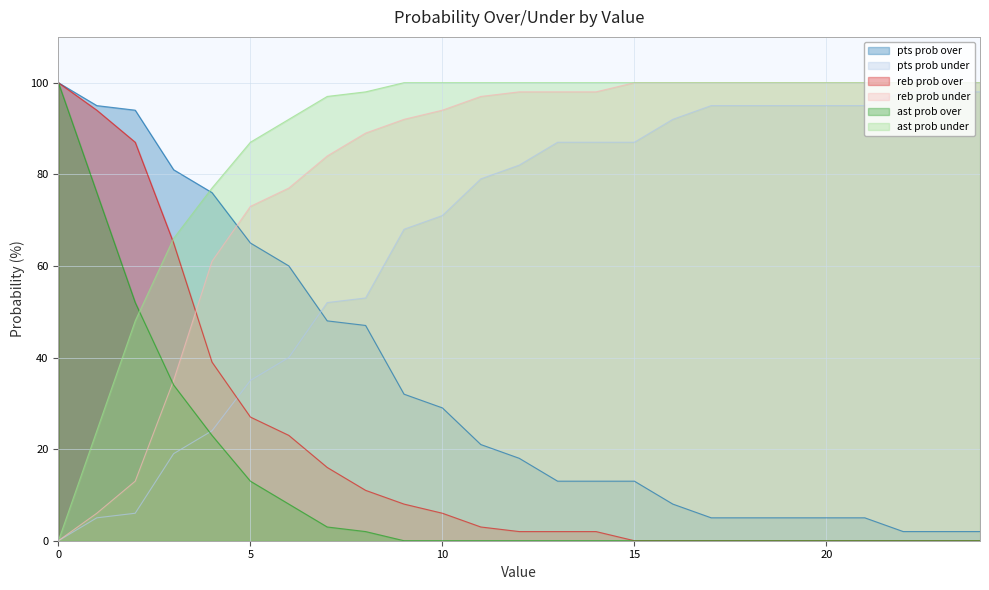

Which series changed the most between 0 and 15?

reb prob over